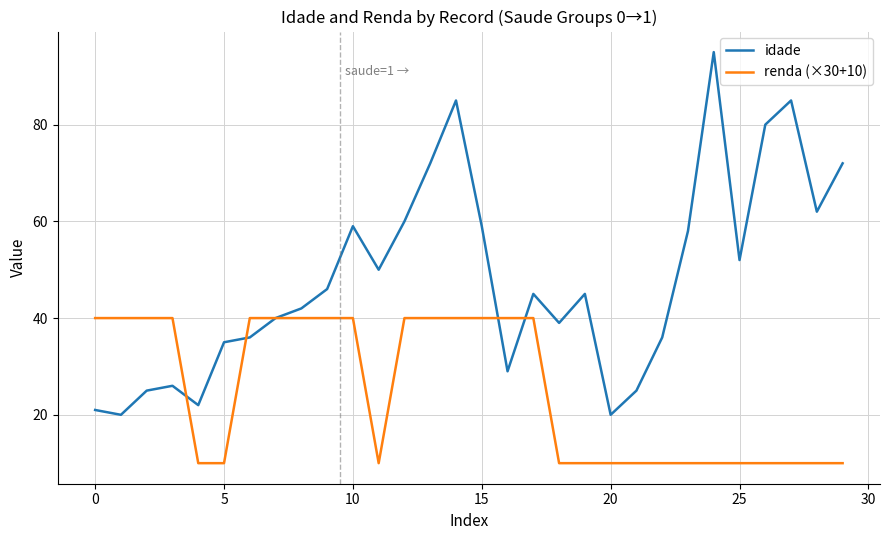

Which series has the largest total across all categories?

idade